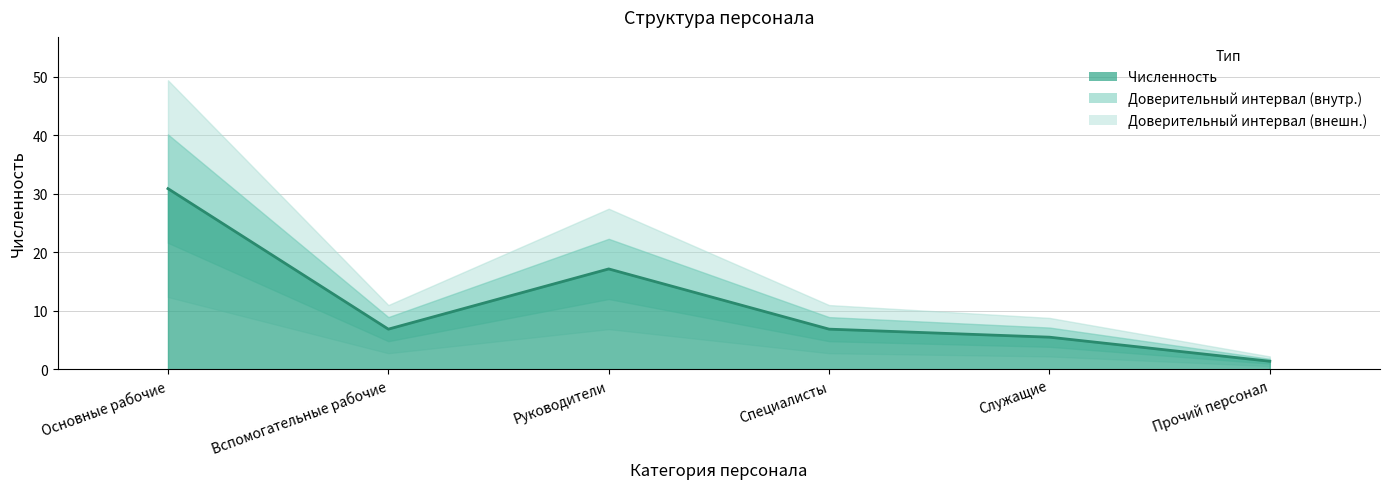

What is the sum of all values?

68.7